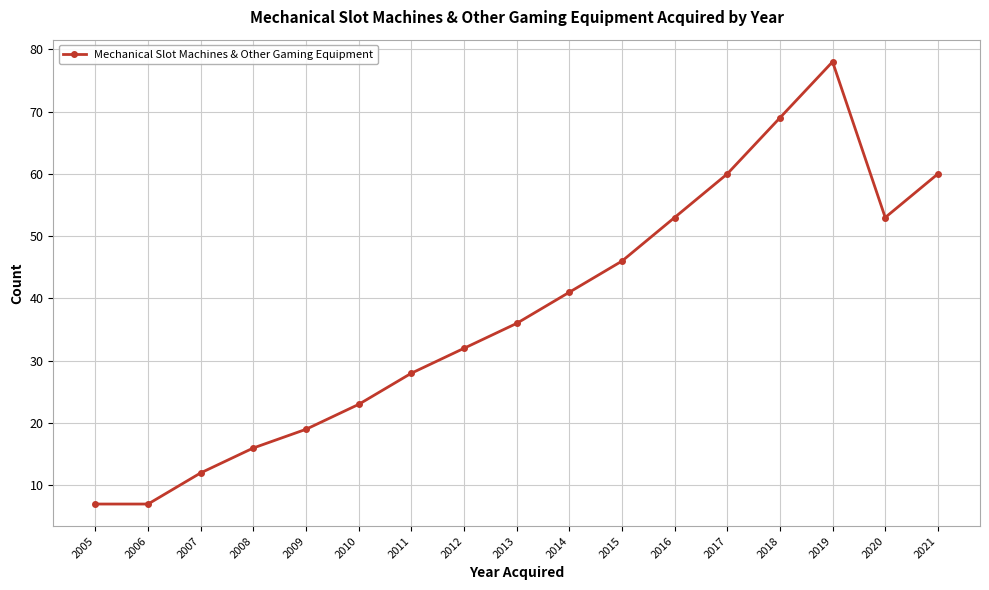

Reading right to left, what are all the values shown in this chart?

2021=60	2020=53	2019=78	2018=69	2017=60	2016=53	2015=46	2014=41	2013=36	2012=32	2011=28	2010=23	2009=19	2008=16	2007=12	2006=7	2005=7